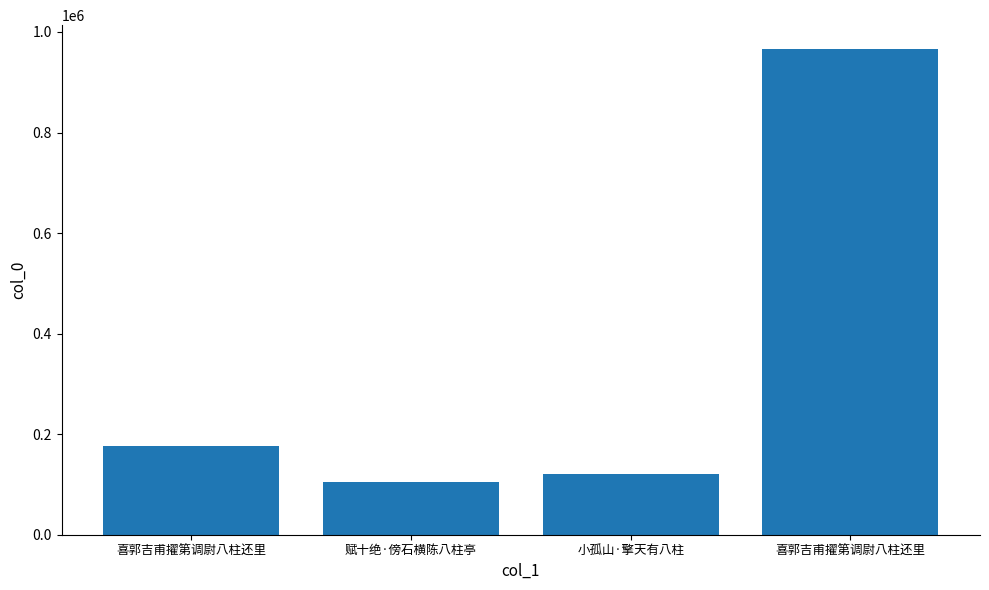

Reading right to left, transcribe all the data shown in this chart.

喜郭吉甫擢第调尉八柱还里=965221	小孤山·擎天有八柱=121008	赋十绝·傍石横陈八柱亭=105840	喜郭吉甫擢第调尉八柱还里=176578